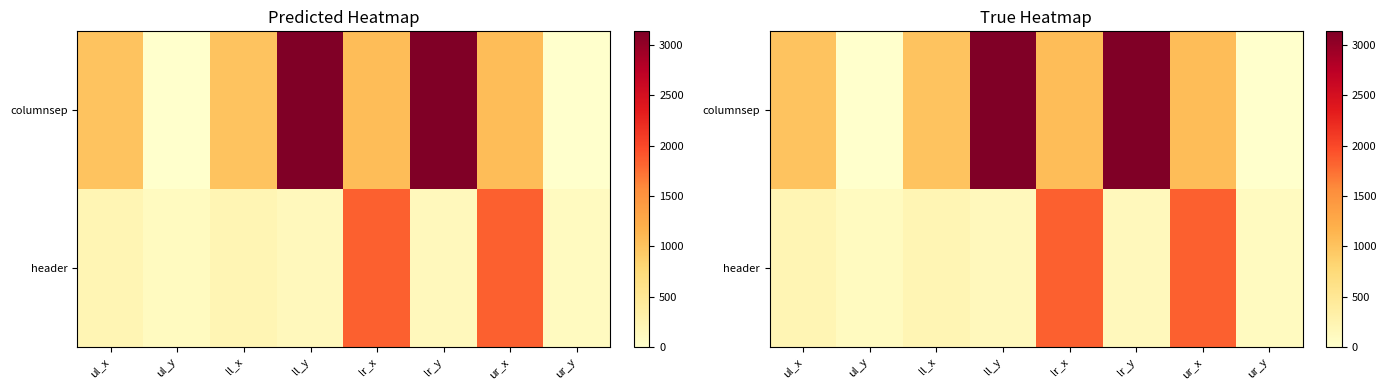

What is the sum of the header values at ul_x and ll_y?

348